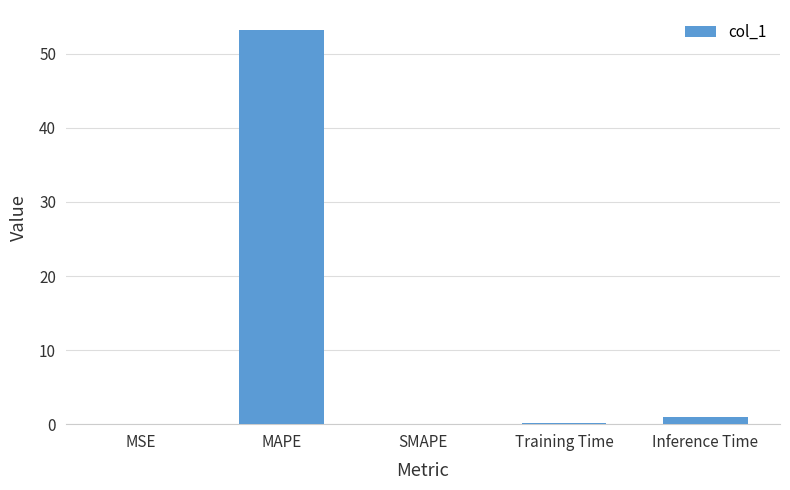

Which category has the highest value across all series?

MAPE